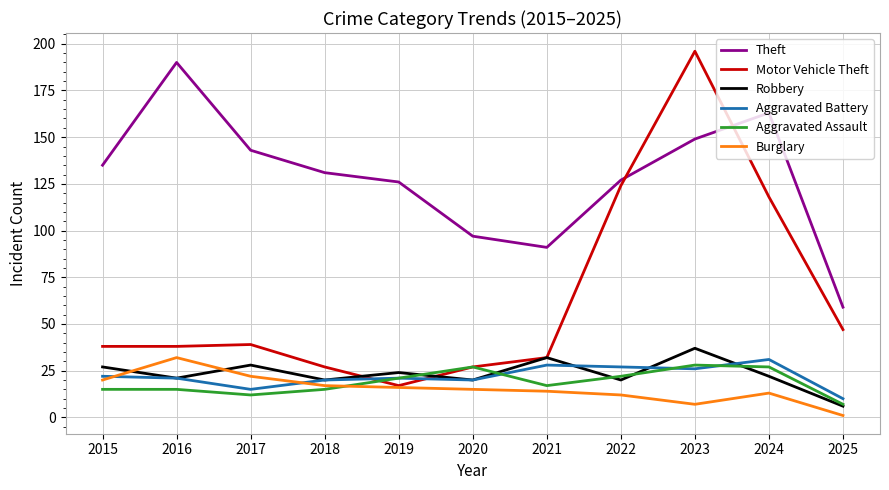

True or false: Aggravated Assault and Motor Vehicle Theft cross at least once.

True